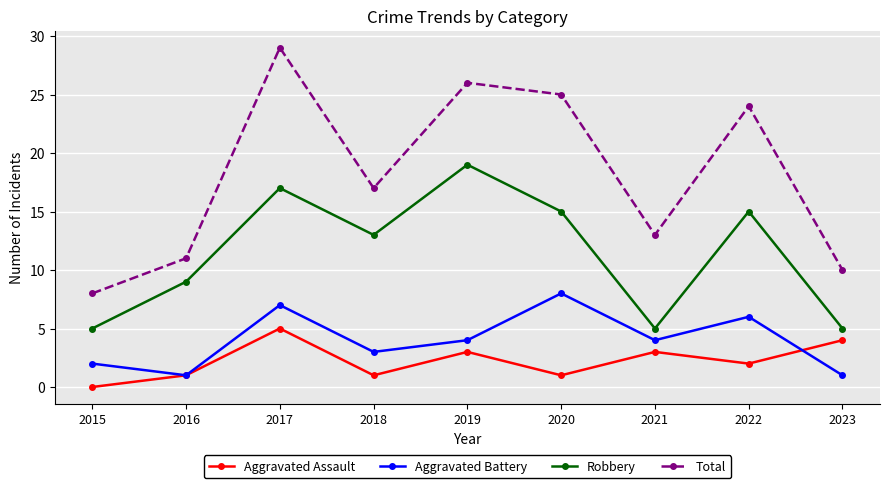

At which category does Robbery reach its first local valley?

2018